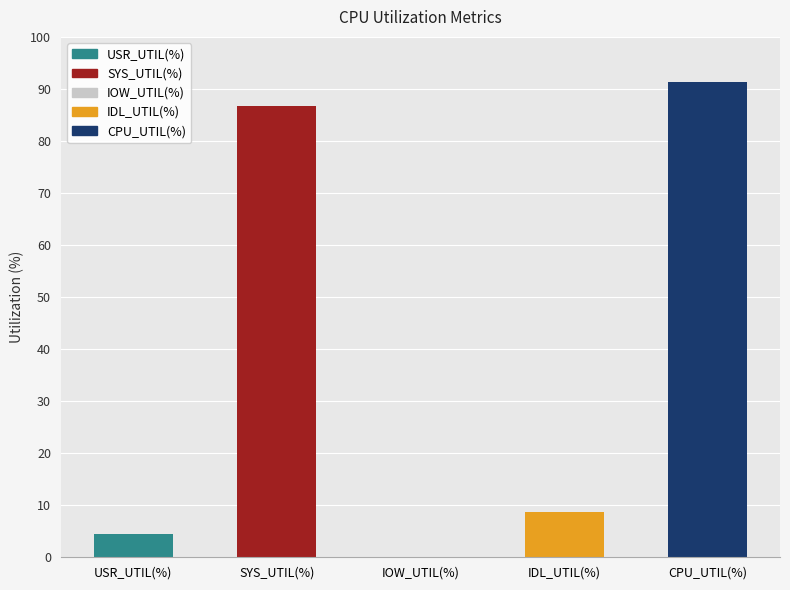

The value at IOW_UTIL(%) is 0.0. True or false?

True